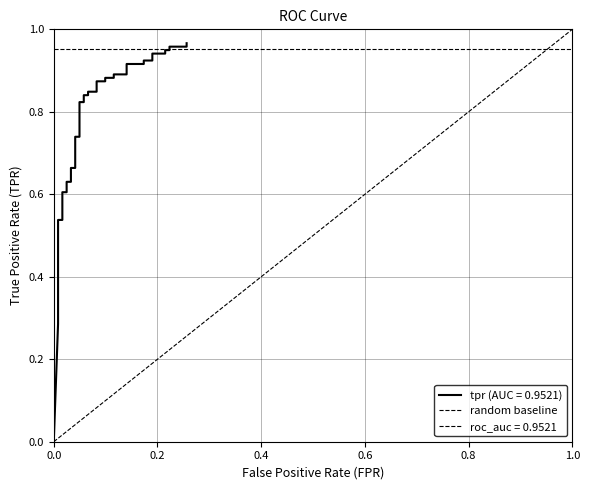

Is it true that the value at 0.0 is 0?

False